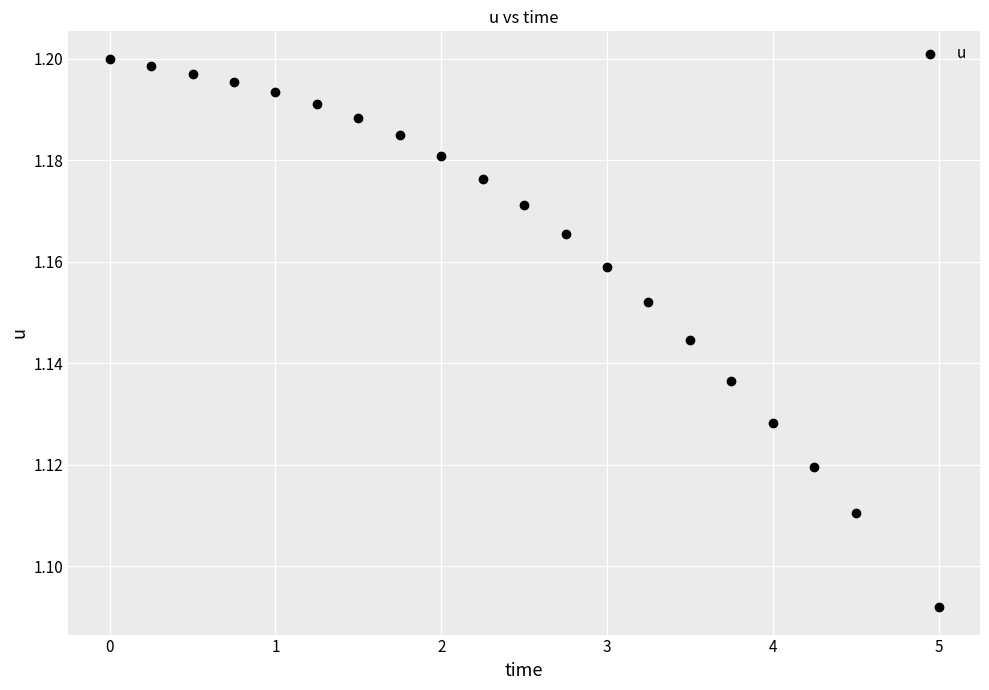

What is the range of X values (max minus min)?

5.0